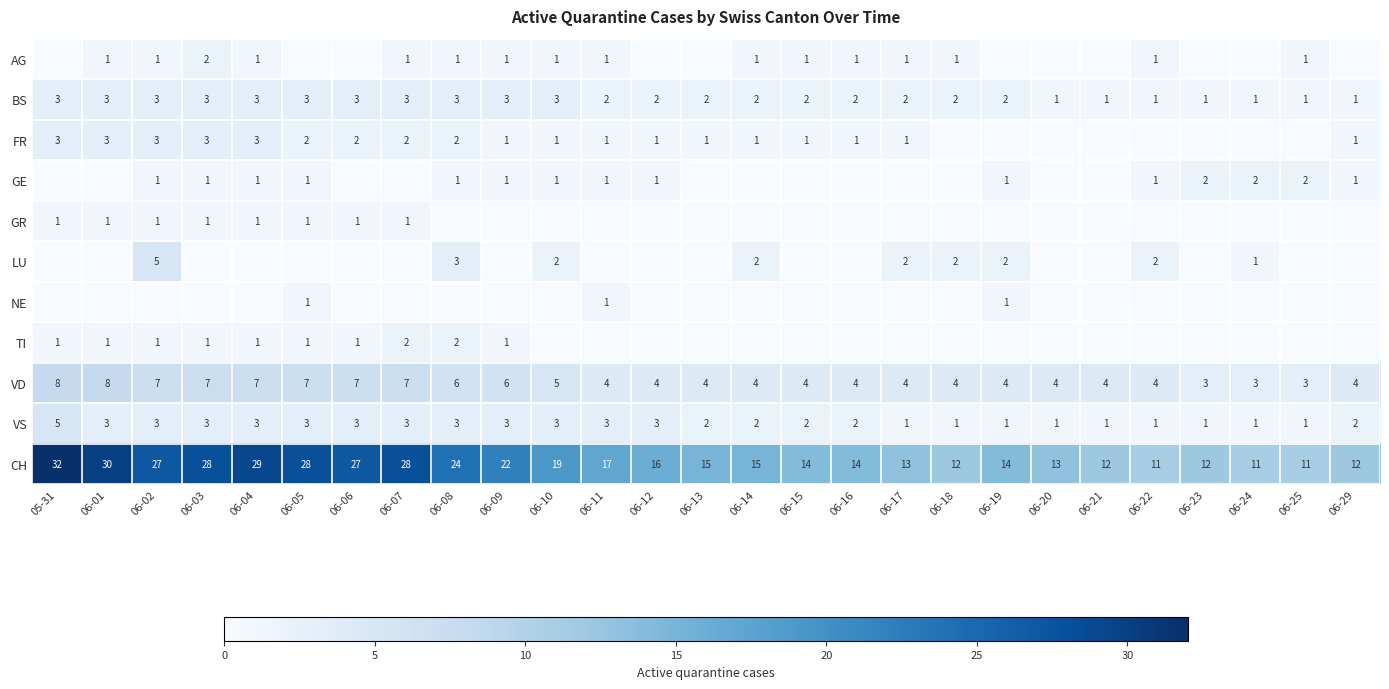

At how many categories does at least one series exceed 30?

1